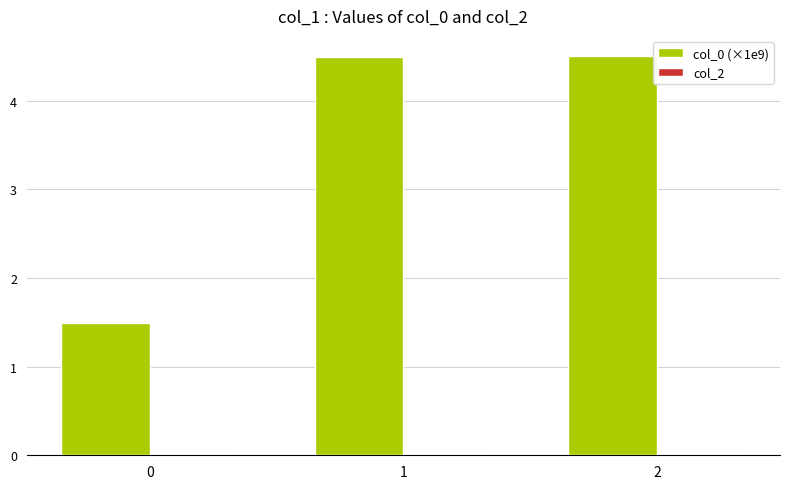

Reading left to right, what are all the values shown in this chart?

0=1.5	1=4.5	2=4.5